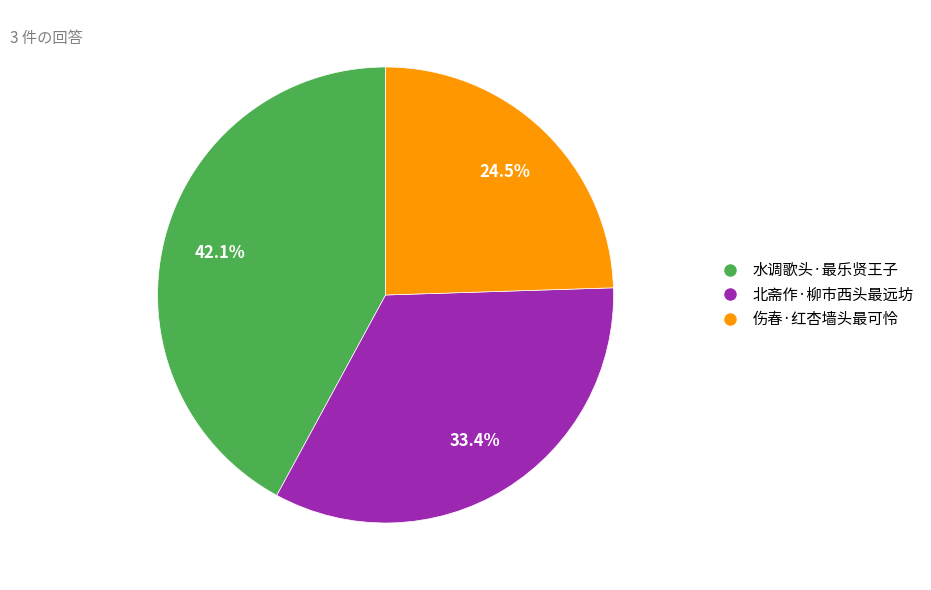

What is the total percentage of 水调歌头·最乐贤王子 and 北斋作·柳市西头最远坊?

75.5%